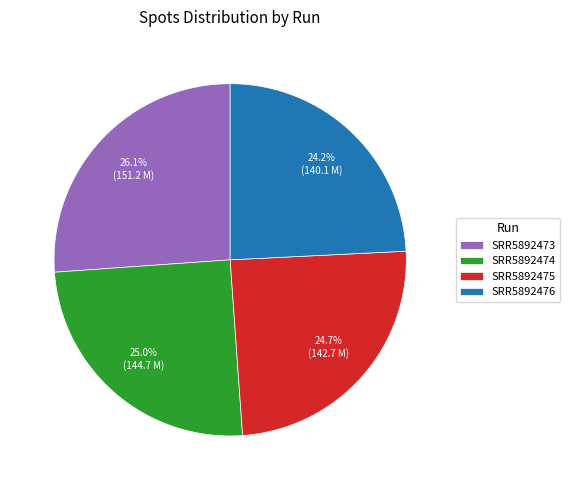

How many slices are in this pie chart?

4